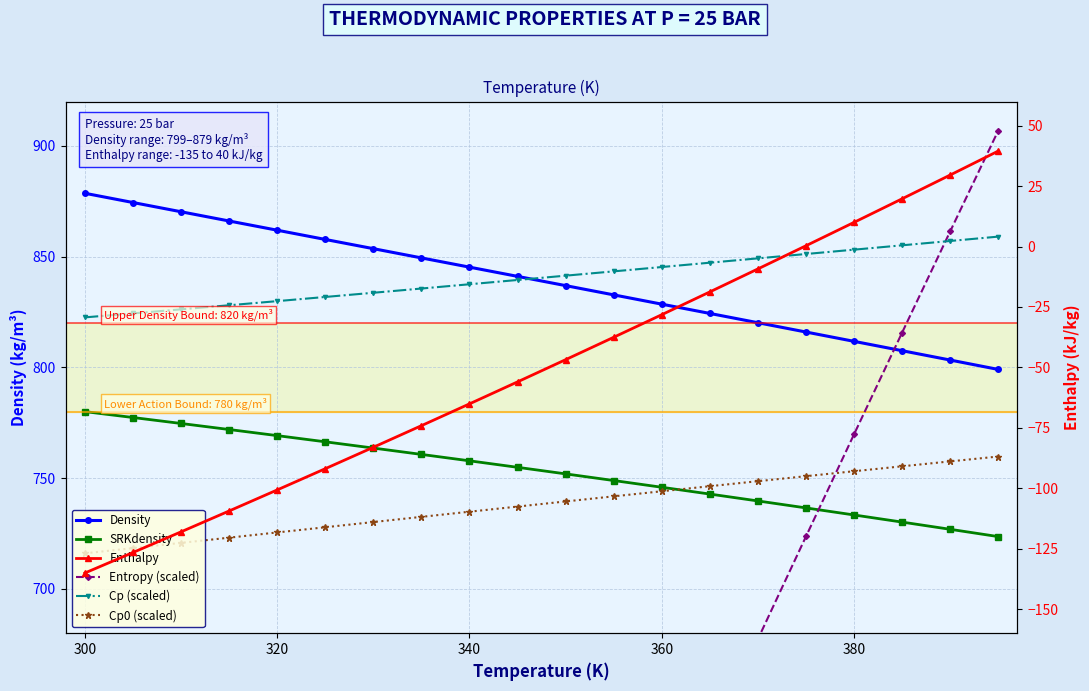

What are all the series names shown in the legend?

Density, SRKdensity, Entropy (scaled), Cp (scaled), Cp0 (scaled), Enthalpy